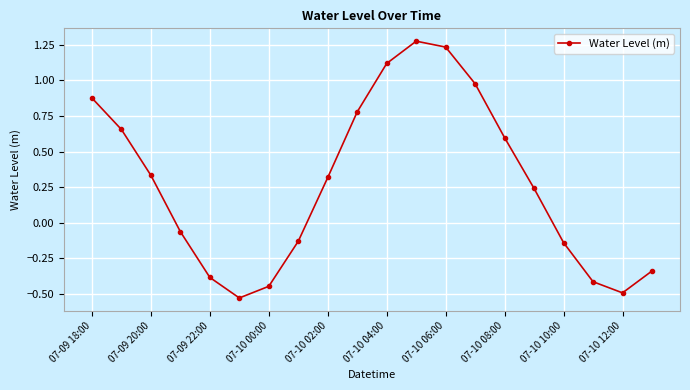

What is the sum of all values?

5.5